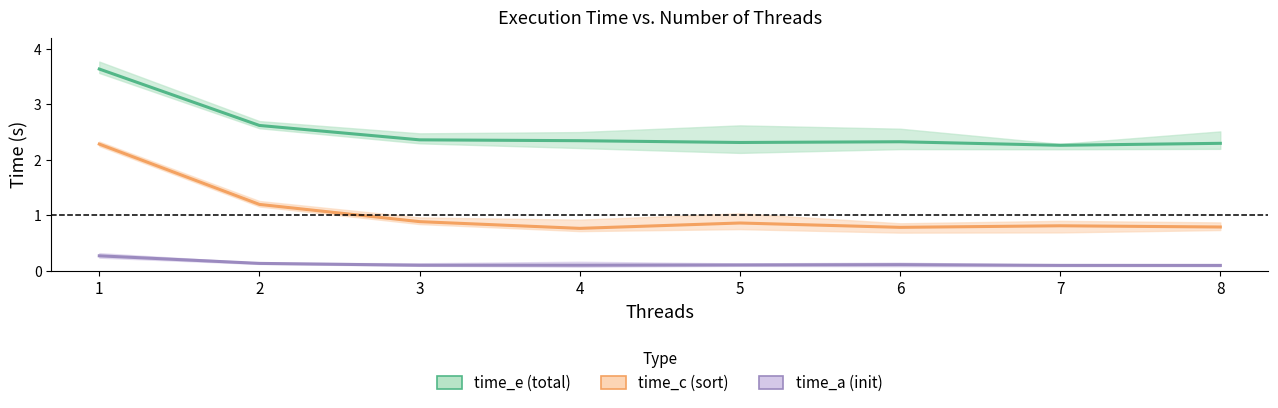

Reading right to left, extract all data points from this chart.

time_e (total): 2.3	2.3	2.3	2.3	2.3	2.4	2.6	3.6
time_c (sort): 0.8	0.8	0.8	0.9	0.8	0.9	1.2	2.3
time_a (init): 0.1	0.1	0.1	0.1	0.1	0.1	0.1	0.3